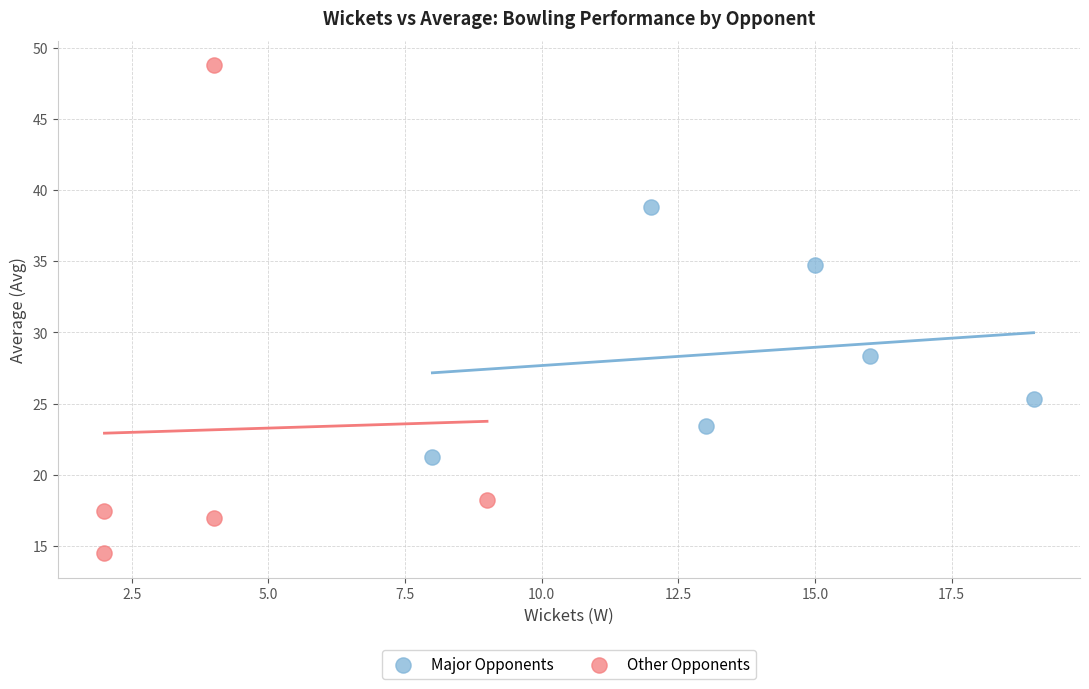

Which series has the widest spread of Y values?

Other Opponents